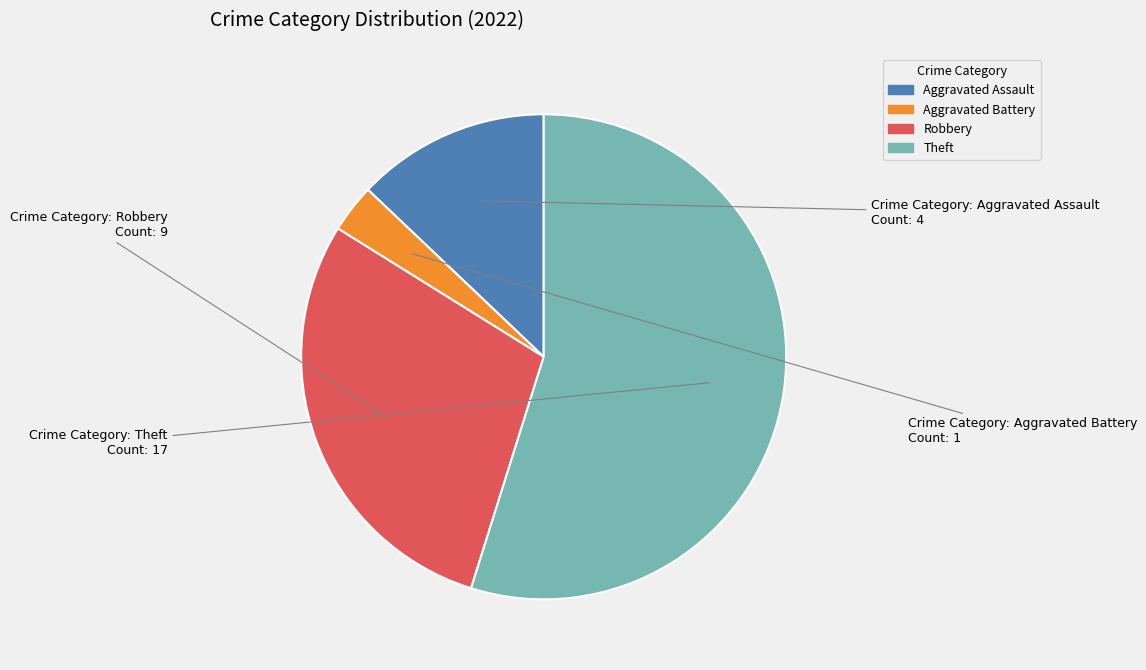

Is the sum of Theft and Aggravated Assault greater than half?

Yes